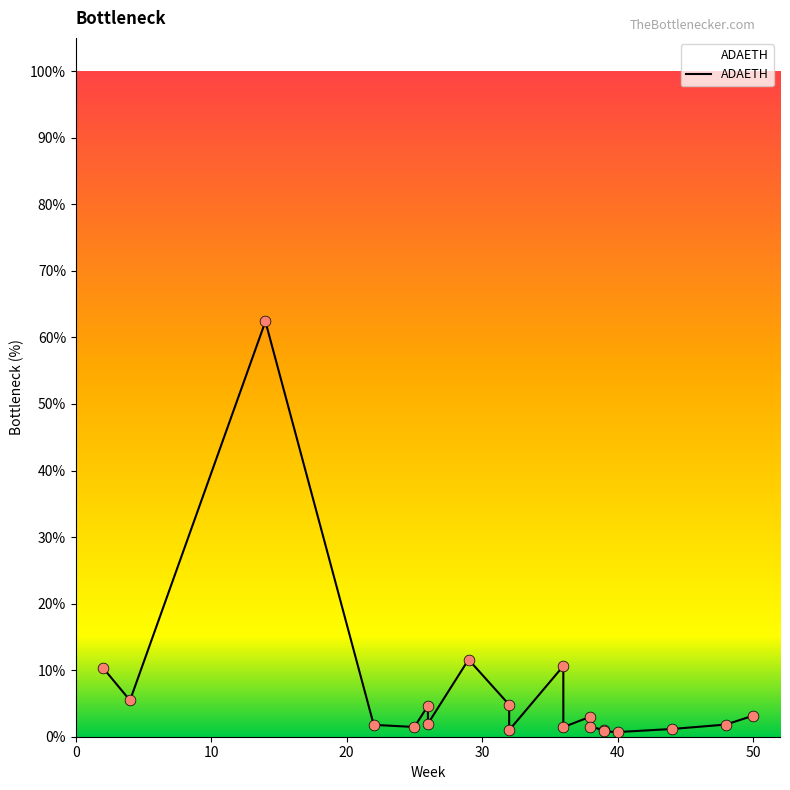

What is the change in value from 14 to 2?

-52.0